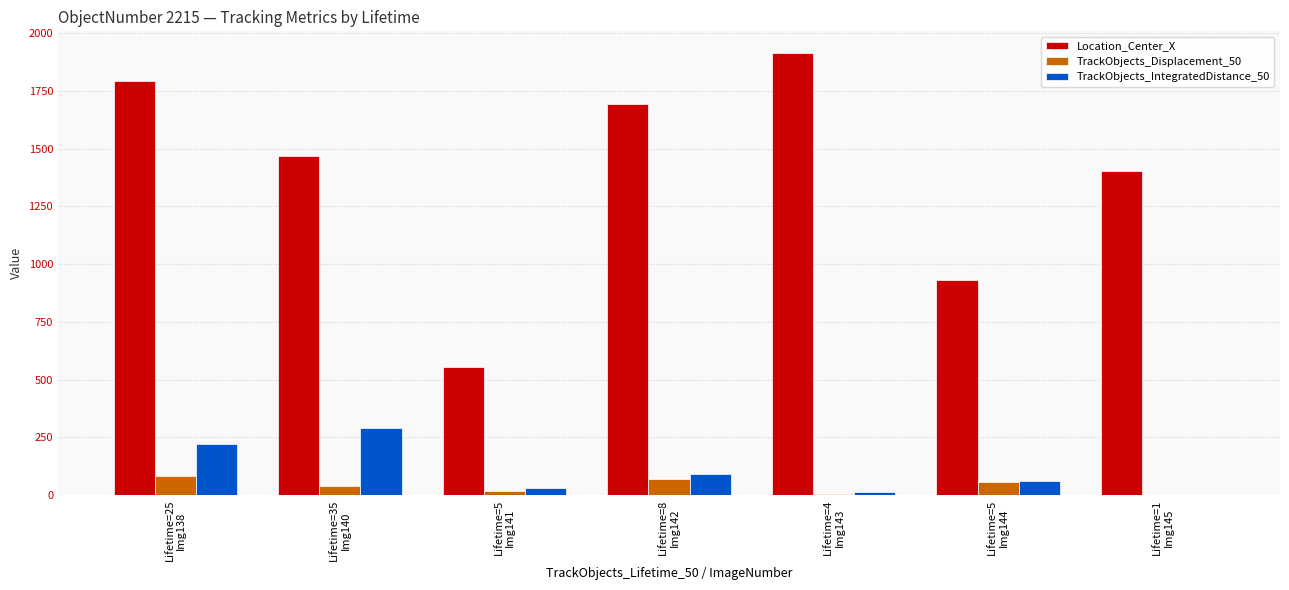

Which series has the largest total across all categories?

Location_Center_X